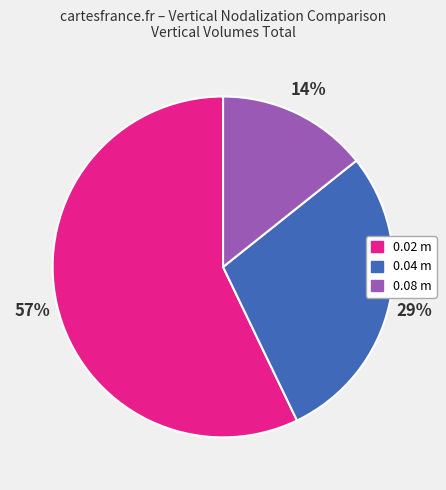

Which slice is the largest?

0.02 m